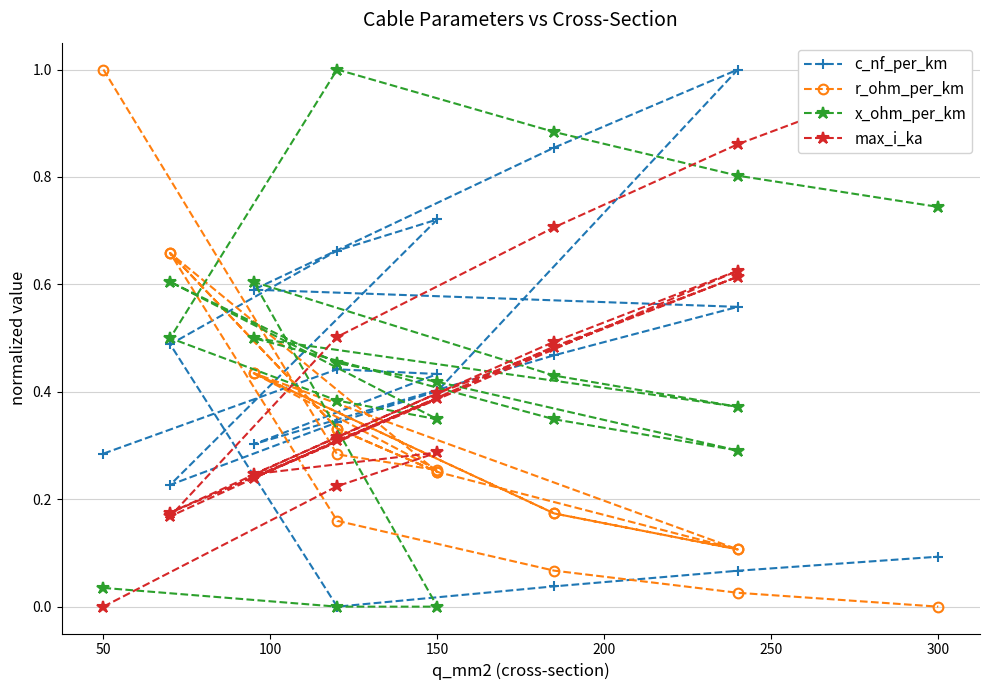

True or false: max_i_ka and x_ohm_per_km cross at least once.

True